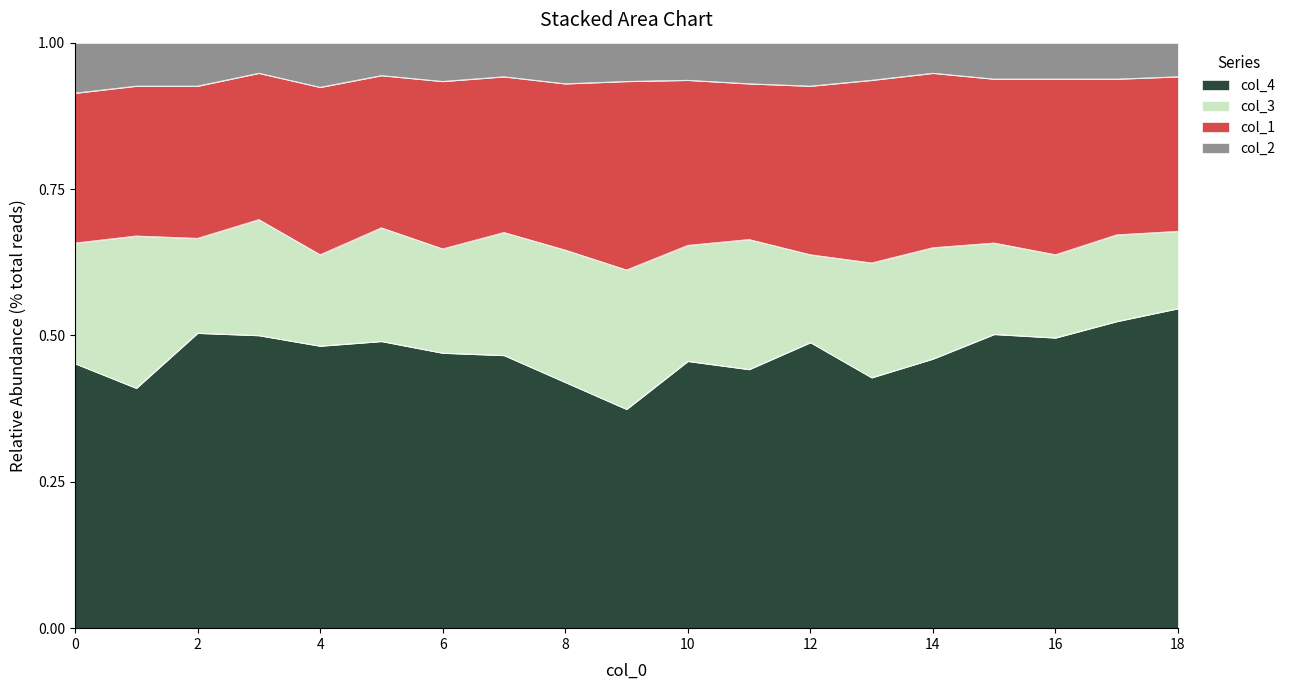

At which category is the sum across all series the highest?

18